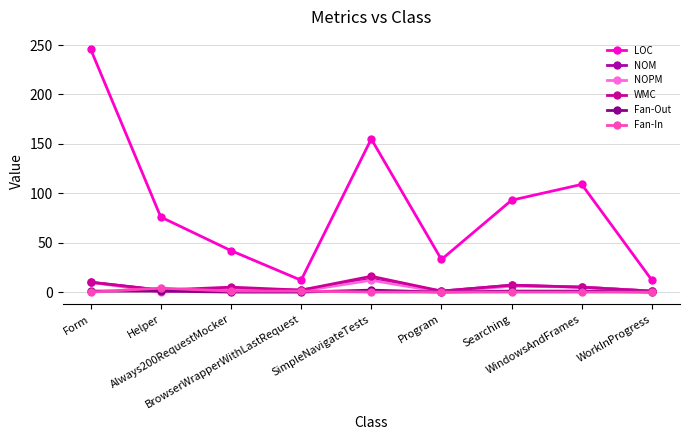

Which series has the largest range (max minus min)?

LOC